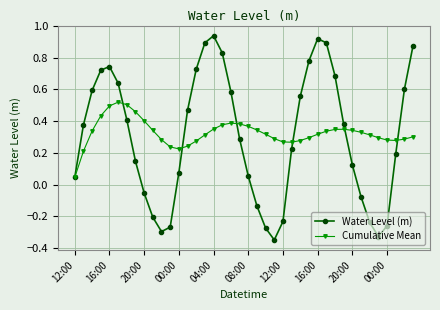

Which series ends up on top after the final intersection of Water Level (m) and Cumulative Mean?

Water Level (m)